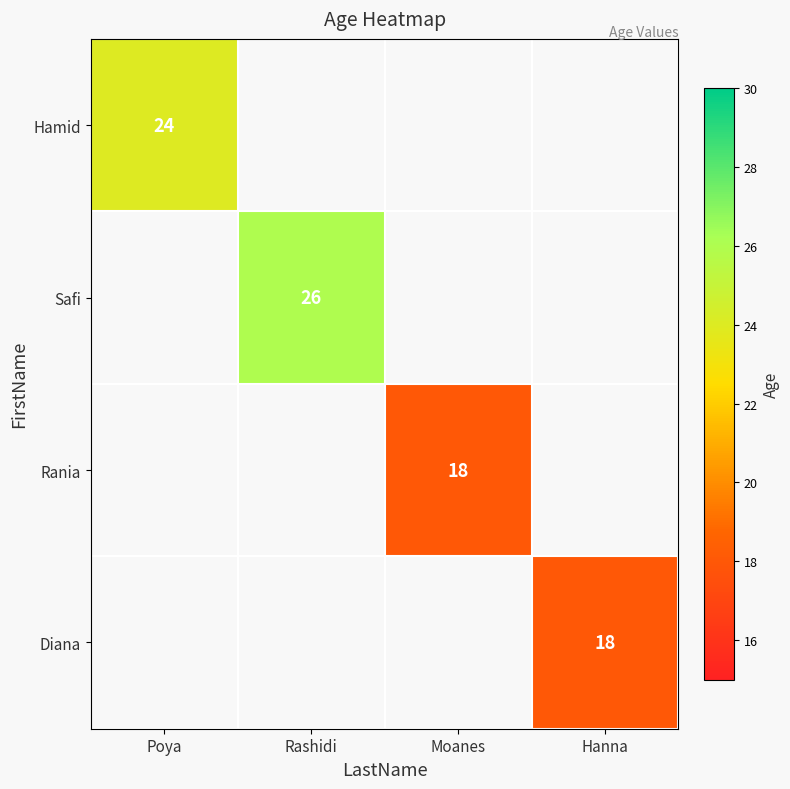

How many categories are shown in the chart?

4